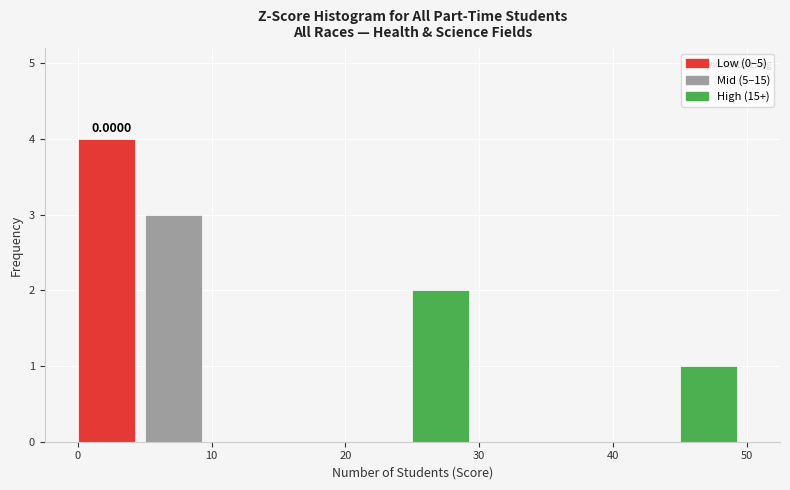

Which range on the x-axis has the tallest bar?

0 to 5